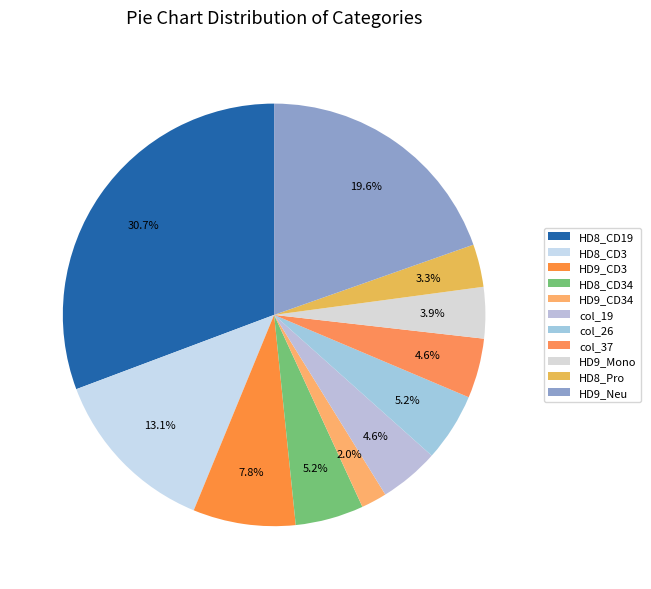

How many segments does this pie chart have?

11